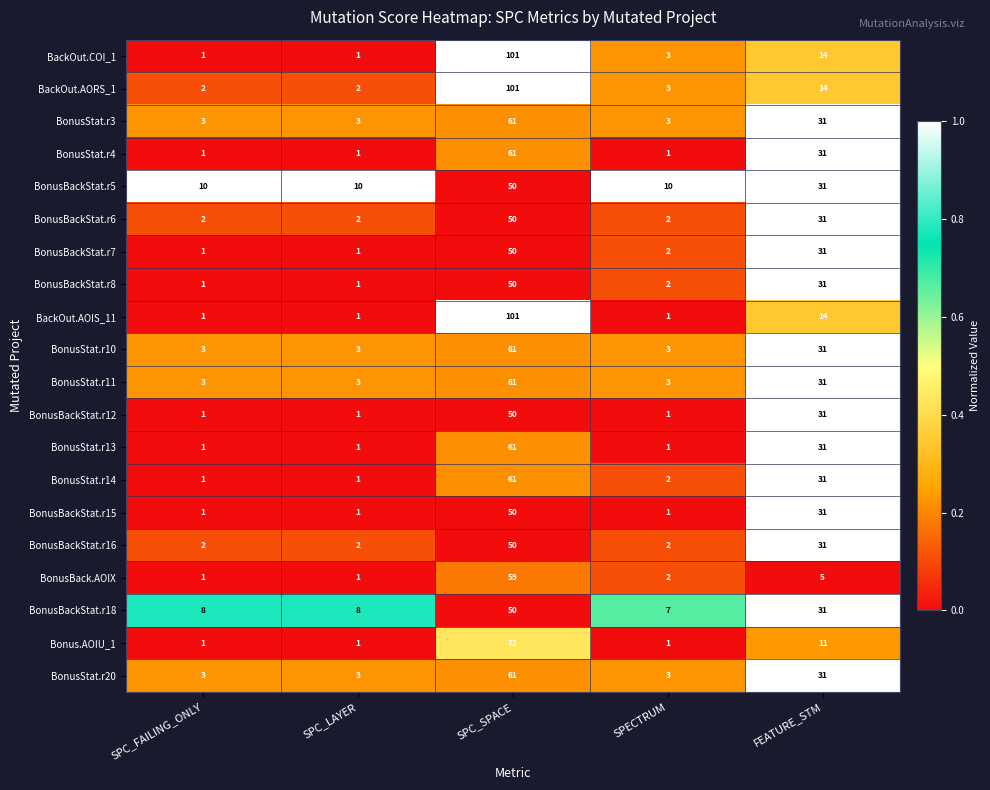

What is the difference between the BonusBackStat.r18 values at SPC_LAYER and SPC_SPACE?

42